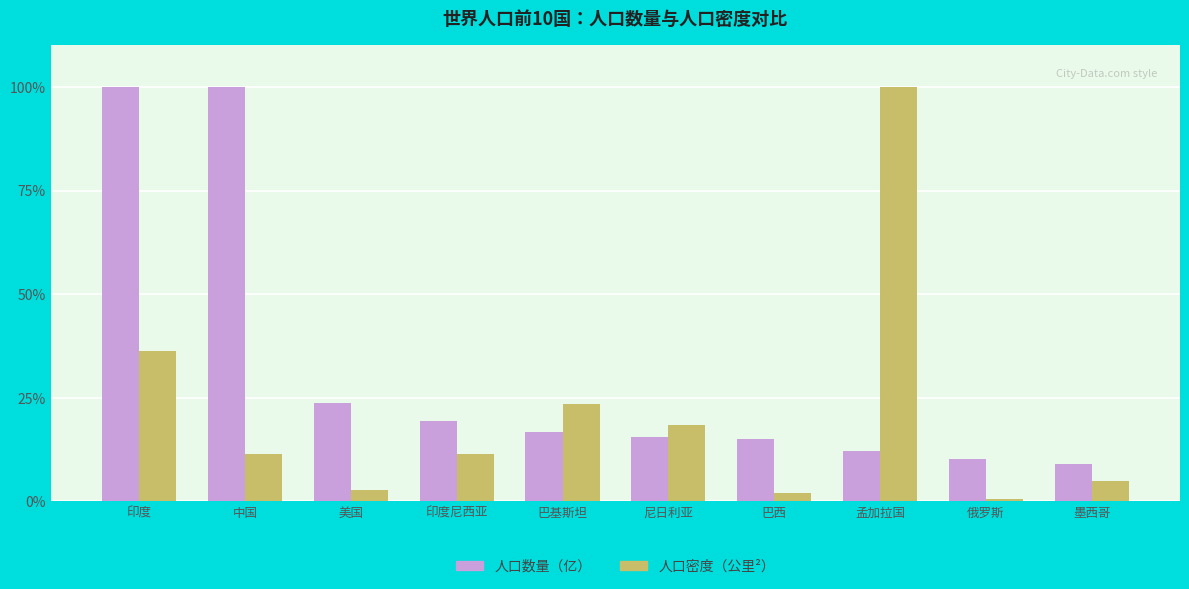

What are all the series names shown in the legend?

人口数量（亿）, 人口密度（公里²）